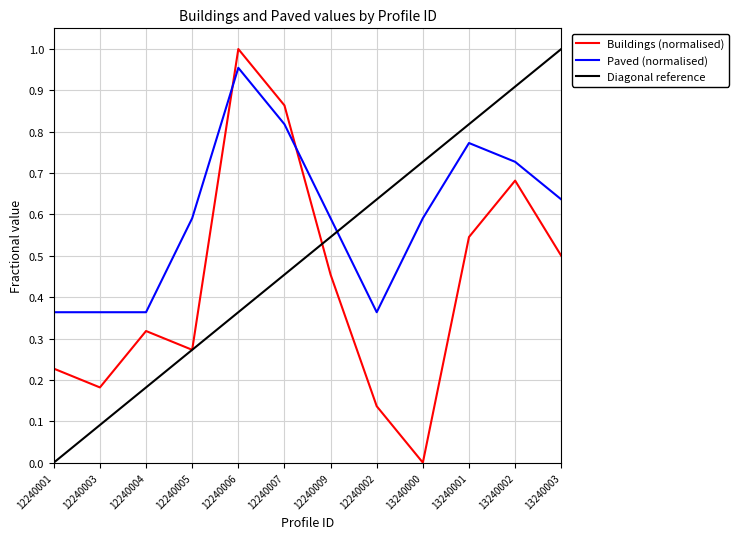

At 12240007, list the series in order from largest to smallest.

Buildings (normalised), Paved (normalised), Diagonal reference